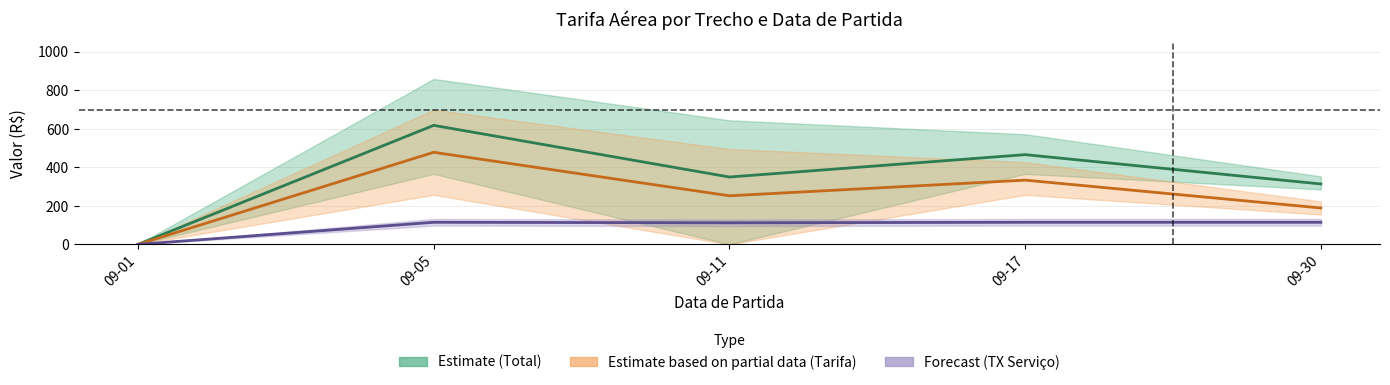

True or false: Mean Total and Mean TX Serviço cross at least once.

False